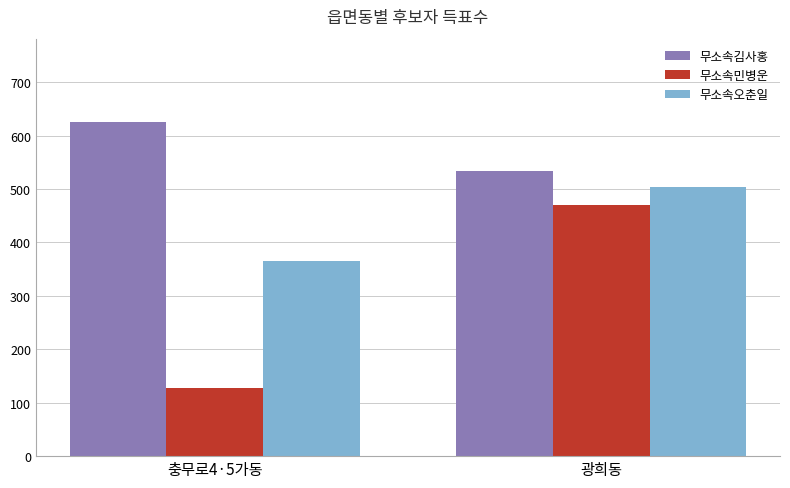

Is it true that 무소속김사홍 equals 534 at 광희동?

True